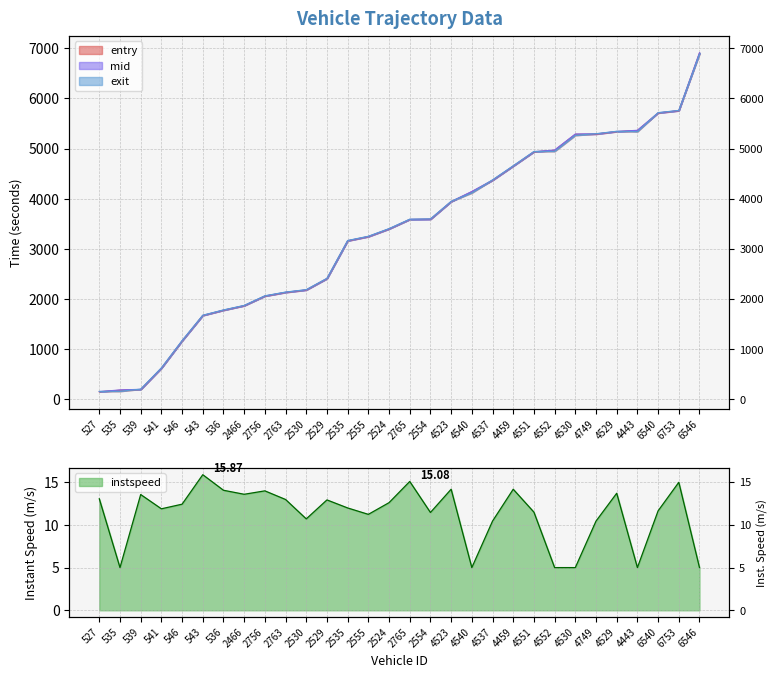

Rank the series at 2529 from highest to lowest value.

exit, mid, entry, instspeed